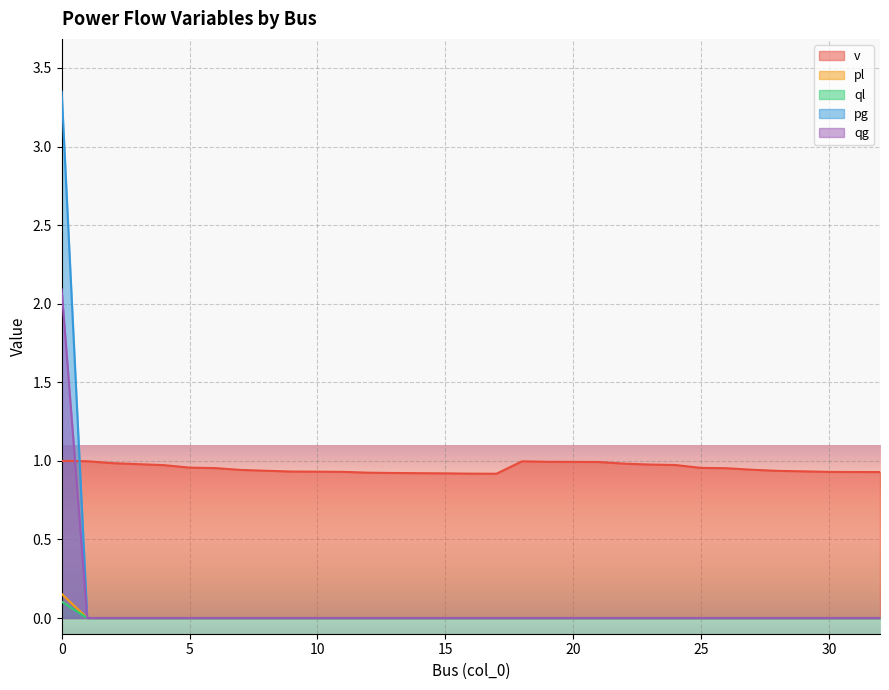

Which series has the largest range (max minus min)?

pg